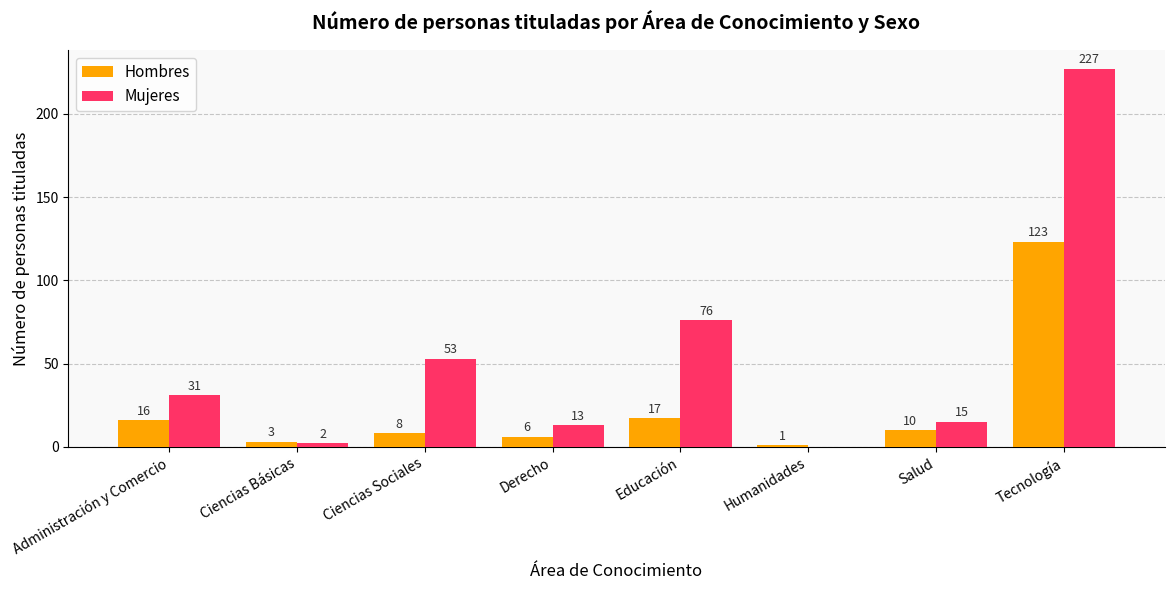

What is the sum of the Hombres values at Derecho and Tecnología?

129